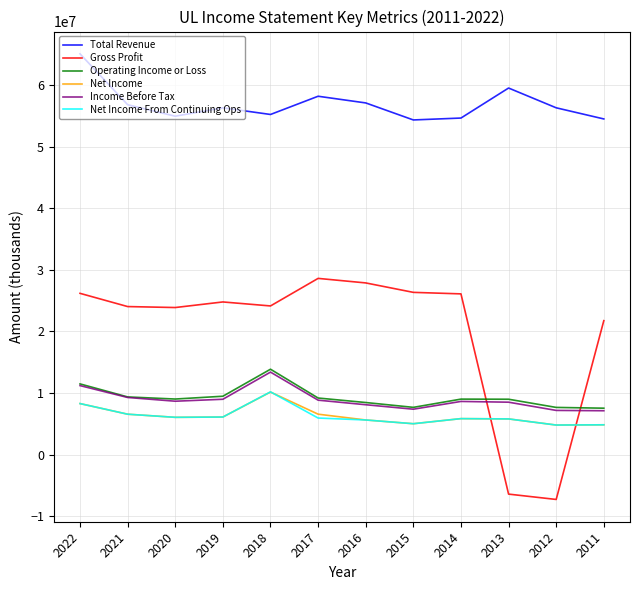

Is this an area chart (filled region under the line)?

No